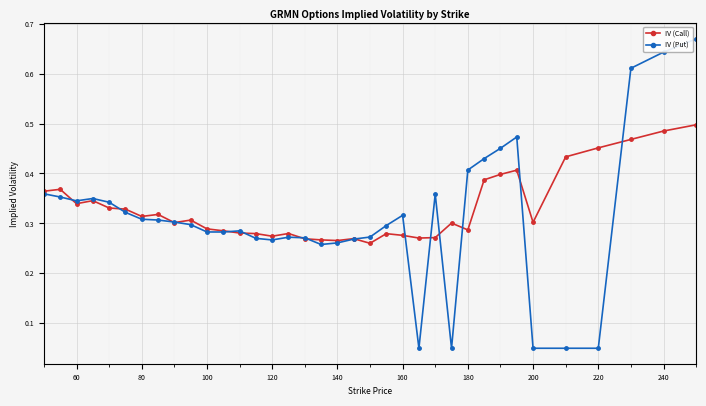

How many IV (Call) values are between 0 and 1?

36